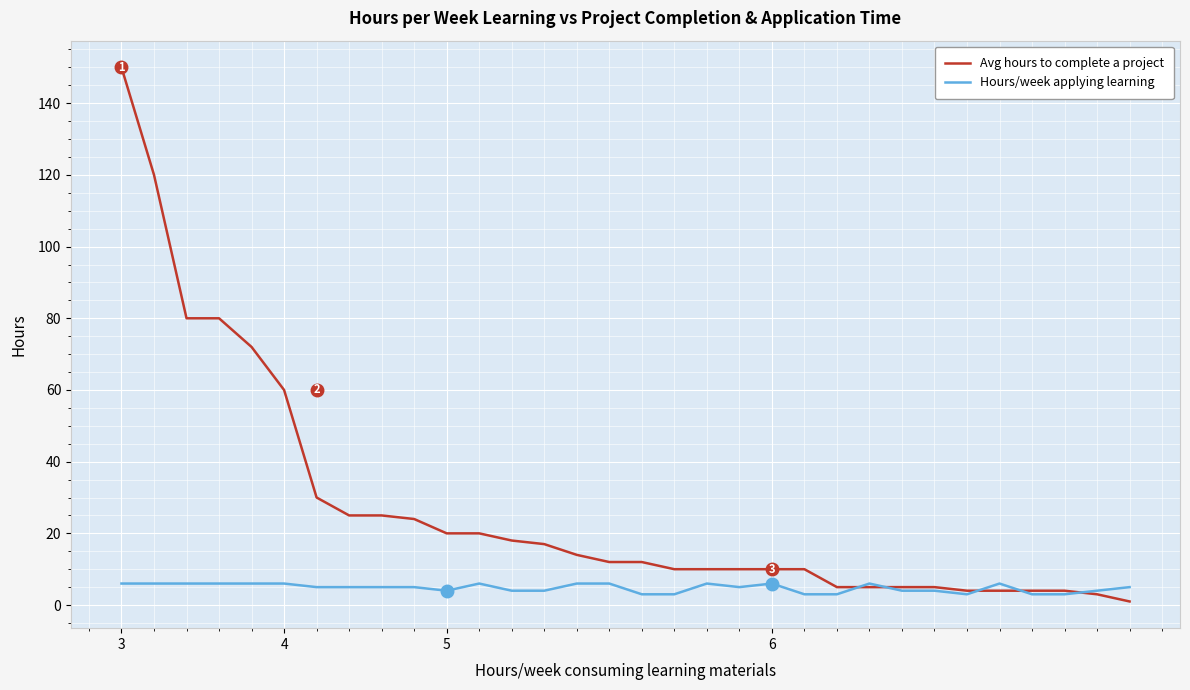

How many lines are shown in the chart?

2